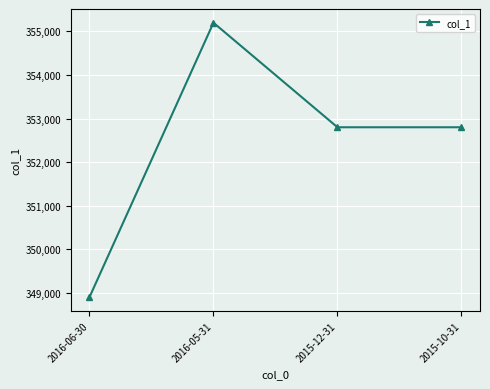

What is the value of the 1st point from the left?

348900